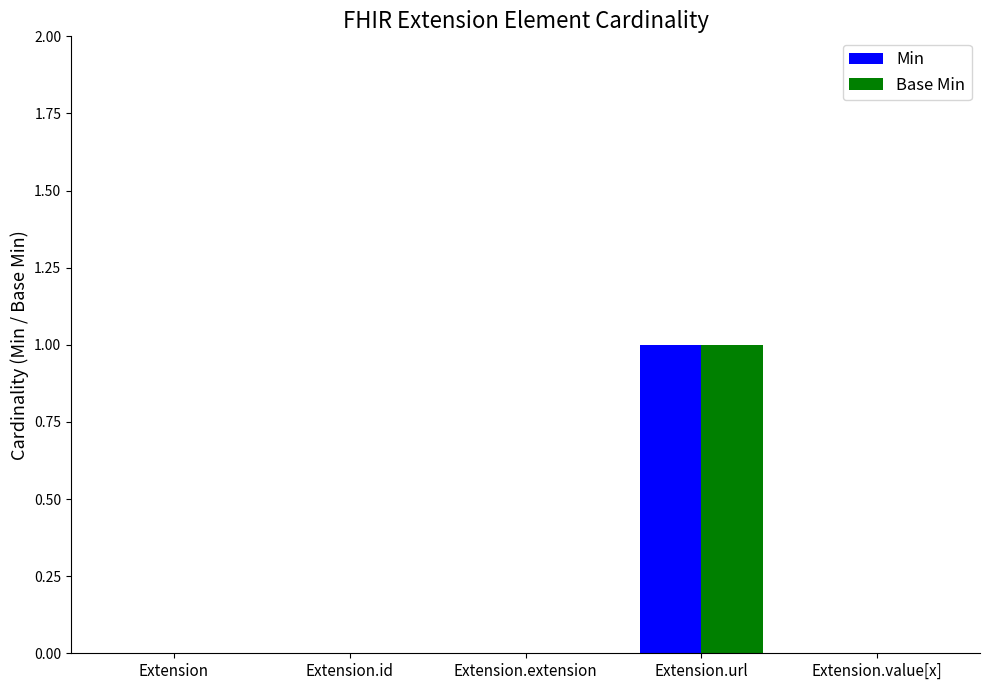

Which category has the highest value in the Base Min series?

Extension.url